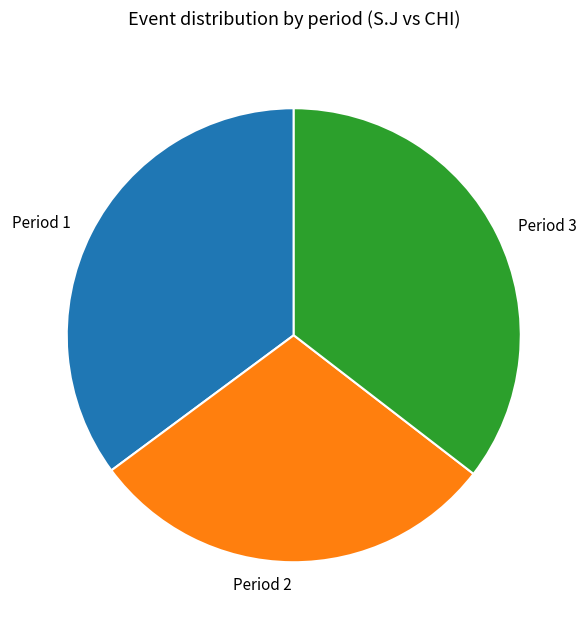

Does Period 2 represent more than half of the total?

No